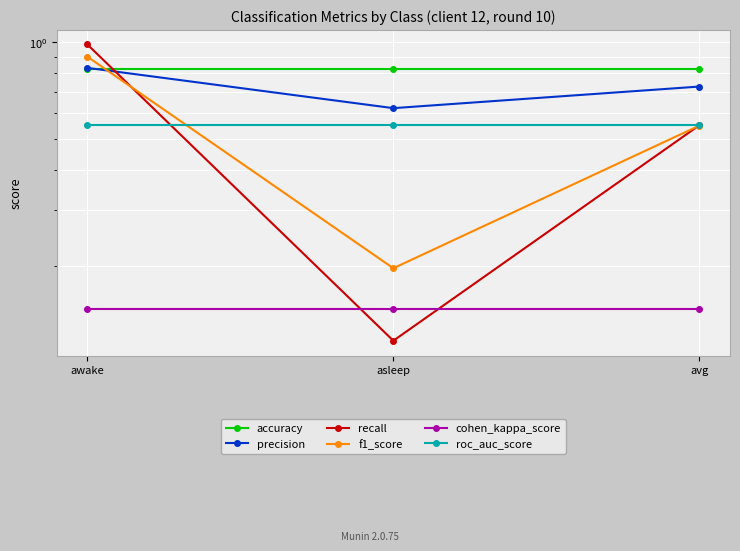

Reading right to left, transcribe all the data shown in this chart.

accuracy: 0.8	0.8	0.8
precision: 0.7	0.6	0.8
recall: 0.6	0.1	1.0
f1_score: 0.5	0.2	0.9
cohen_kappa_score: 0.1	0.1	0.1
roc_auc_score: 0.6	0.6	0.6